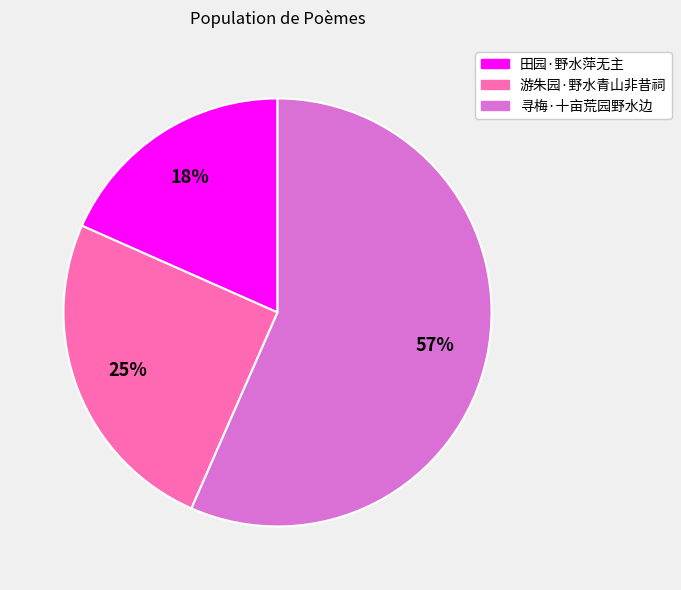

The 游朱园·野水青山非昔祠 slice represents 25% of the pie. True or false?

True